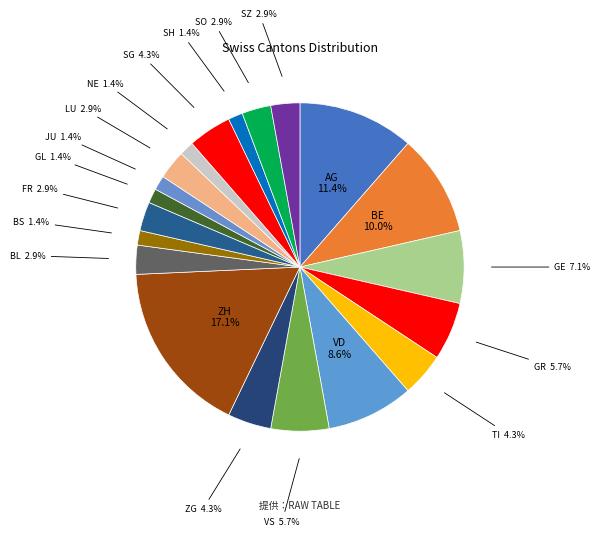

Does any single category account for the majority?

No